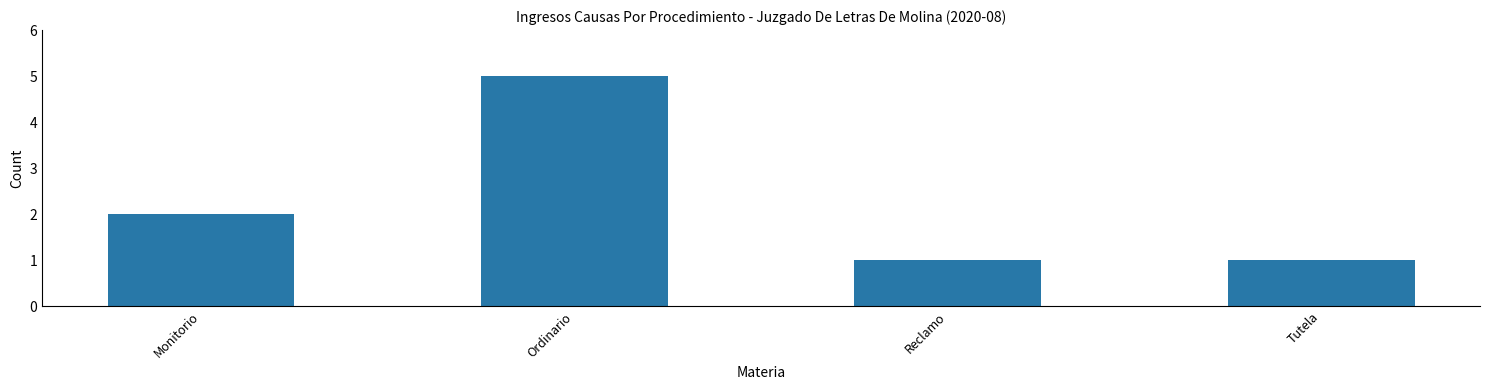

Reading left to right, list all the values displayed in this chart.

2	5	1	1